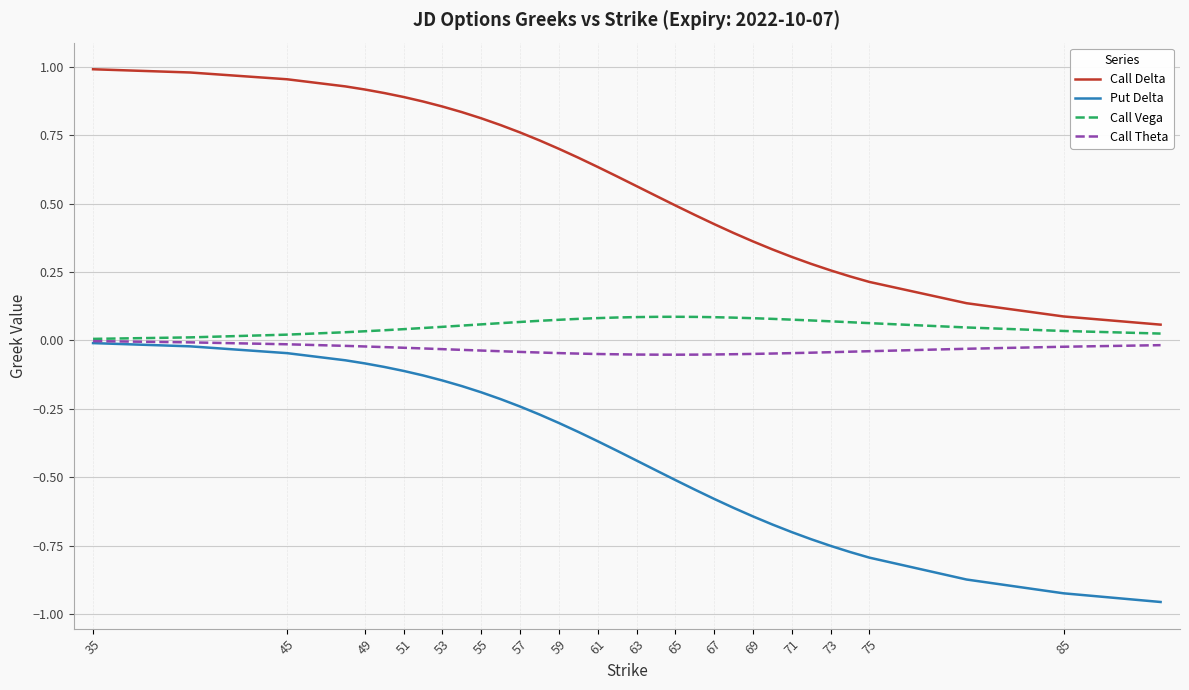

True or false: Call Delta and Call Theta cross at least once.

False